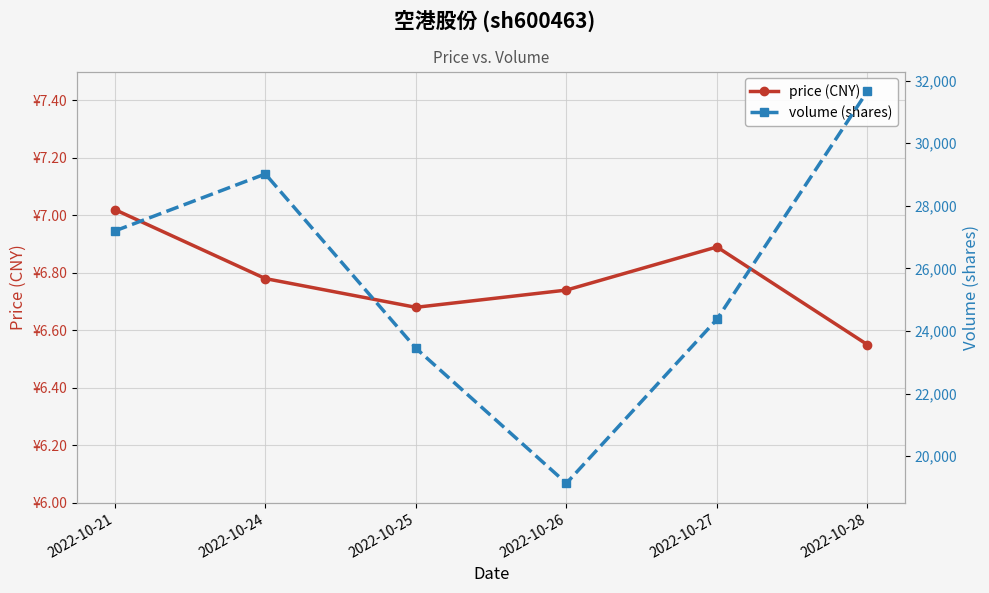

Is it true that volume (shares) equals 37820.0 at 2022-10-24?

False